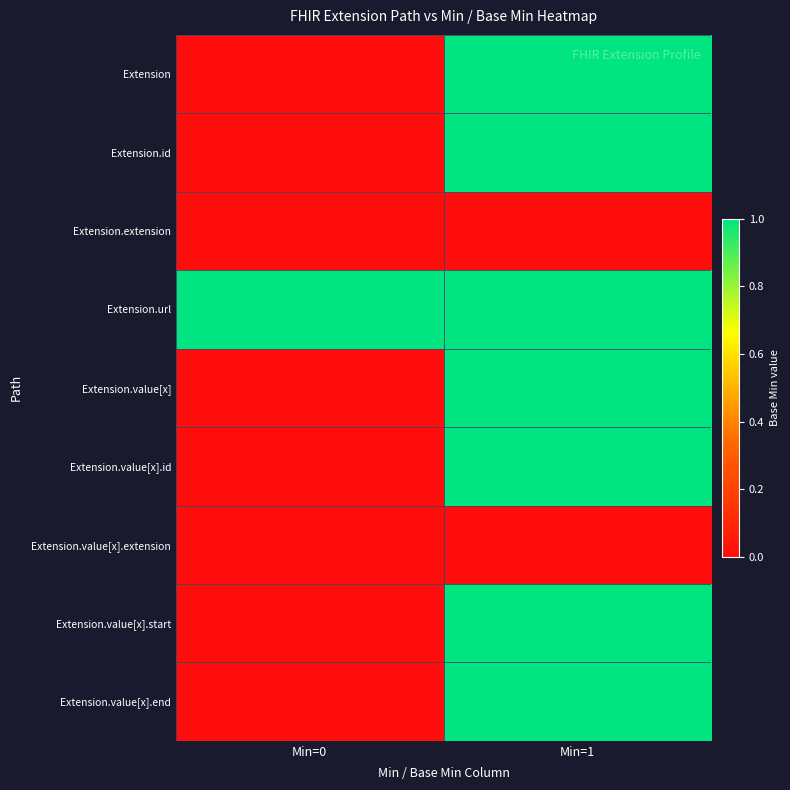

Reading left to right, transcribe all the data shown in this chart.

Extension: Min=0=0	Min=1=1
Extension.id: Min=0=0	Min=1=1
Extension.extension: Min=0=0	Min=1=0
Extension.url: Min=0=1	Min=1=1
Extension.value[x]: Min=0=0	Min=1=1
Extension.value[x].id: Min=0=0	Min=1=1
Extension.value[x].extension: Min=0=0	Min=1=0
Extension.value[x].start: Min=0=0	Min=1=1
Extension.value[x].end: Min=0=0	Min=1=1